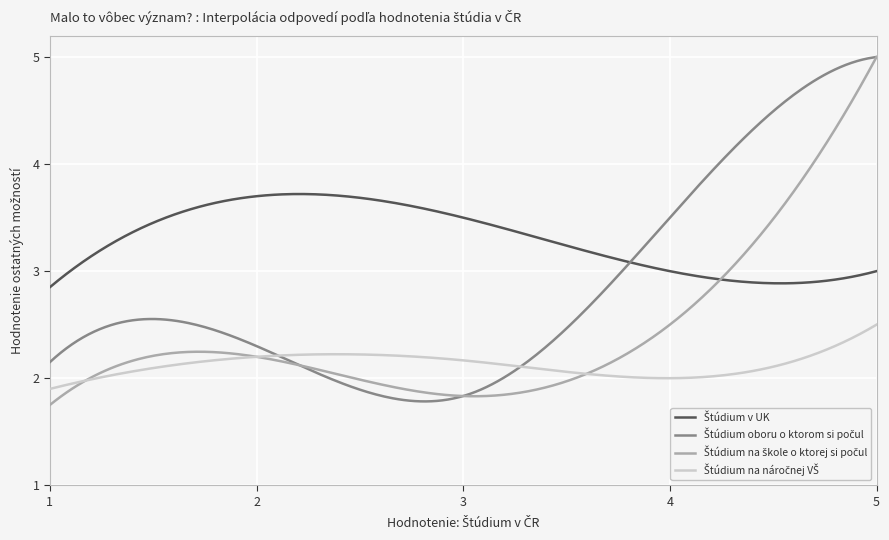

Is this an area chart (filled region under the line)?

No